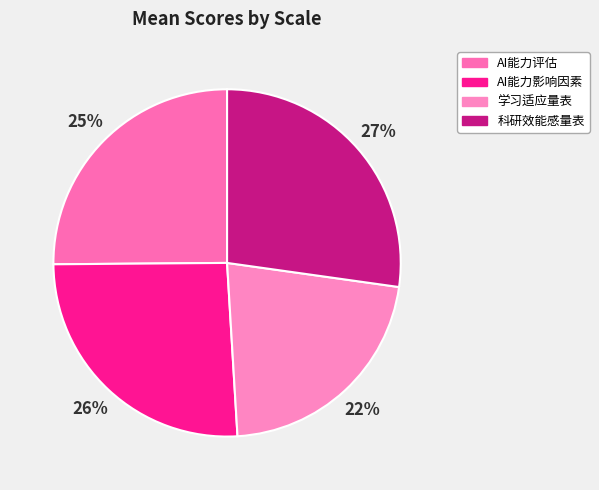

To the nearest percent, what portion does AI能力评估 represent?

25%